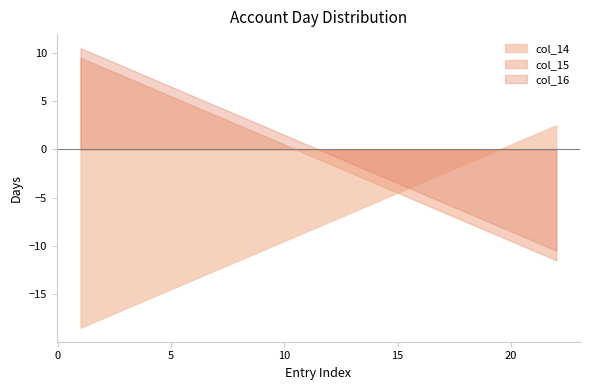

Which series has the largest total across all categories?

col_16